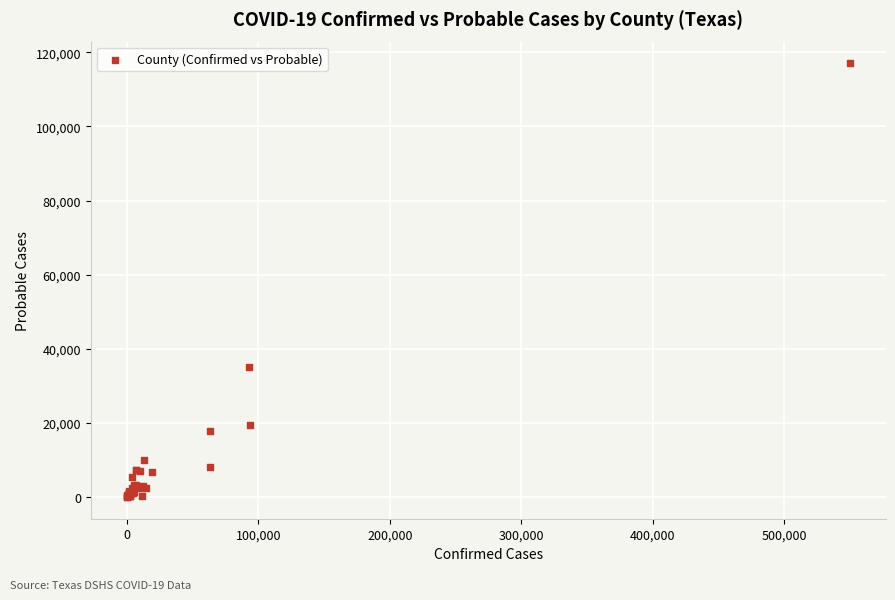

What Y value in the scatter plot is closest to 58515?

35204